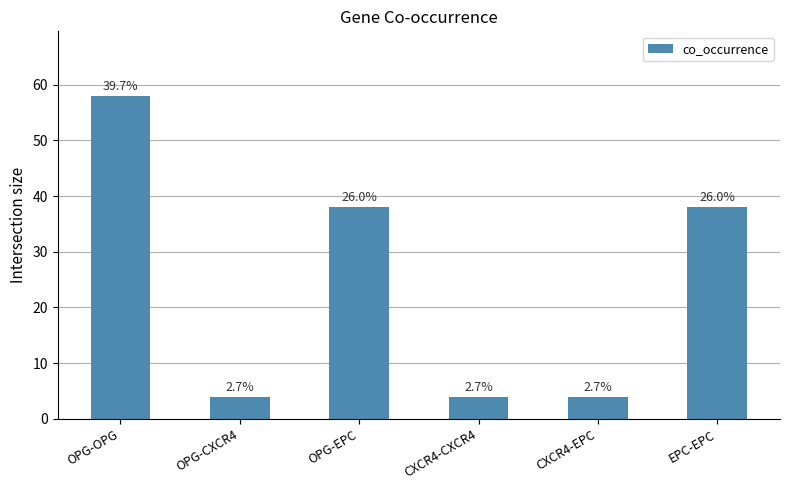

How many bars are there in total?

6